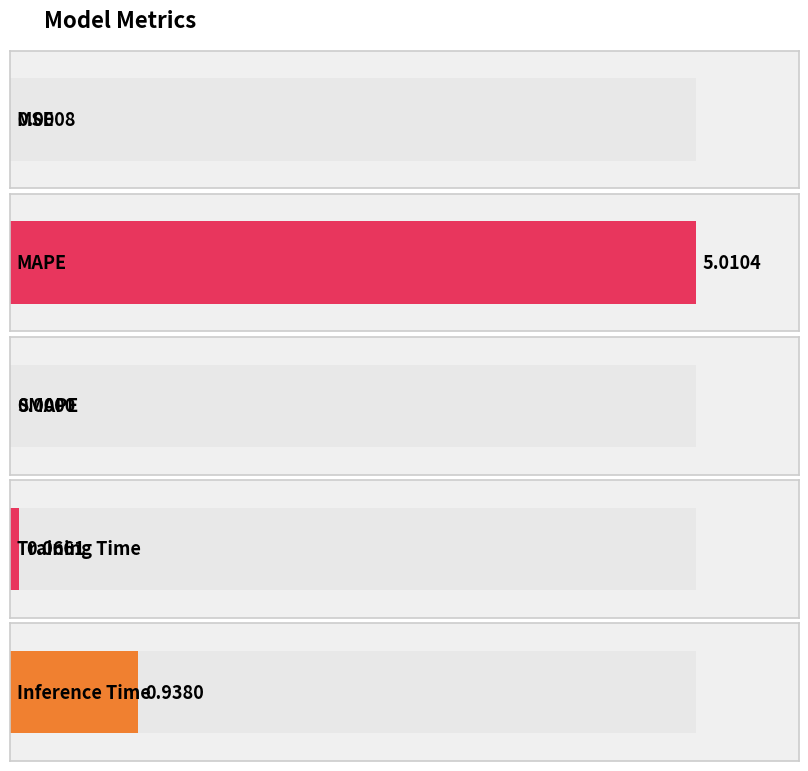

The chart shows a value of 3.4 at SMAPE. True or false?

False